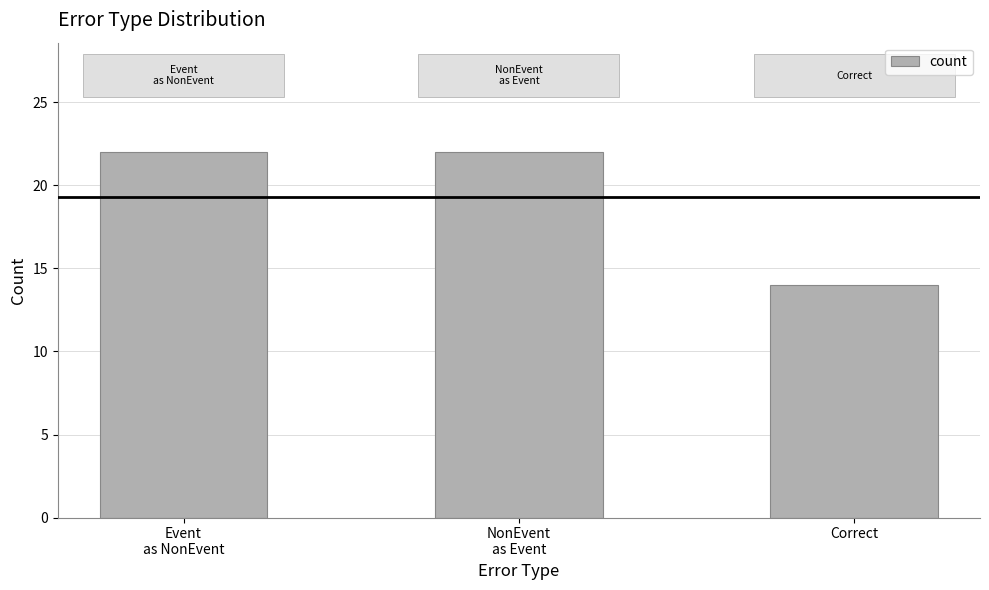

What is the change in value from NonEvent
as Event to Correct?

-8